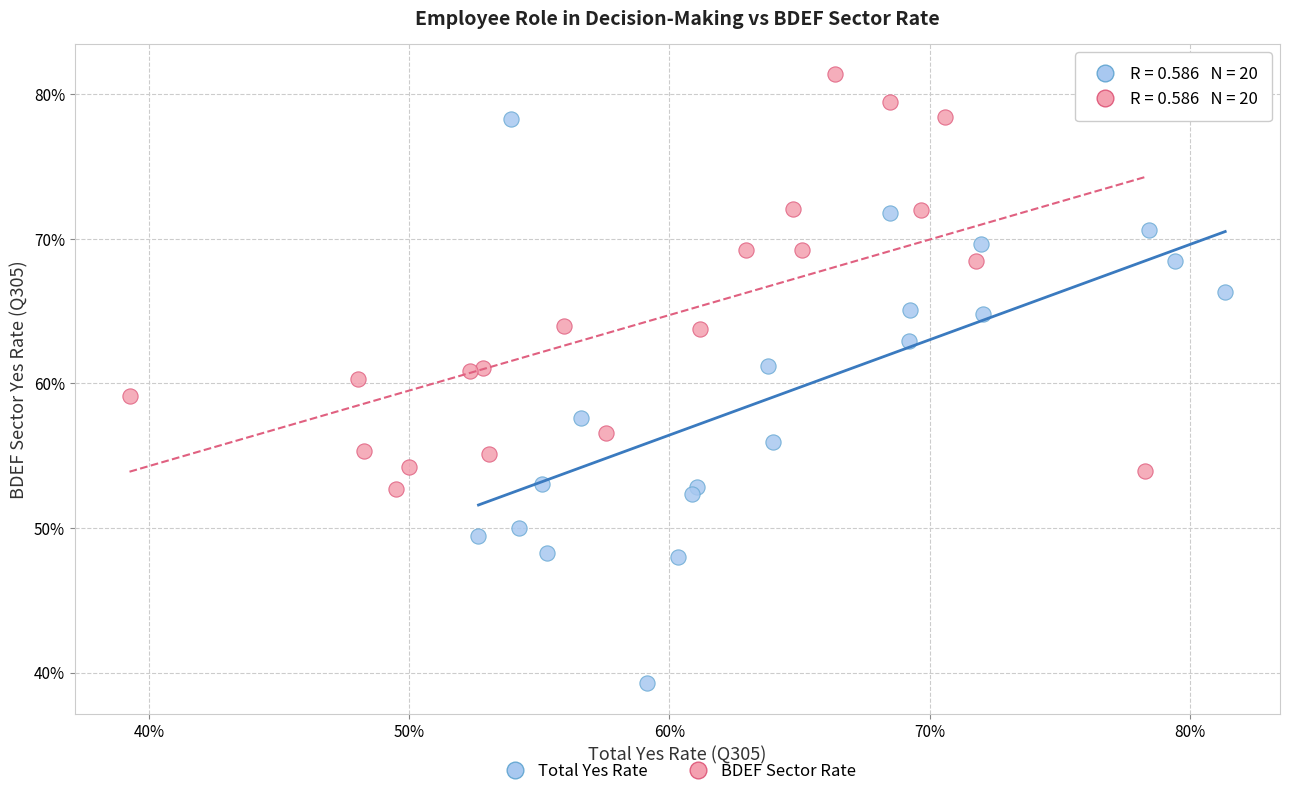

Which series reaches the maximum Y coordinate?

BDEF Sector Rate